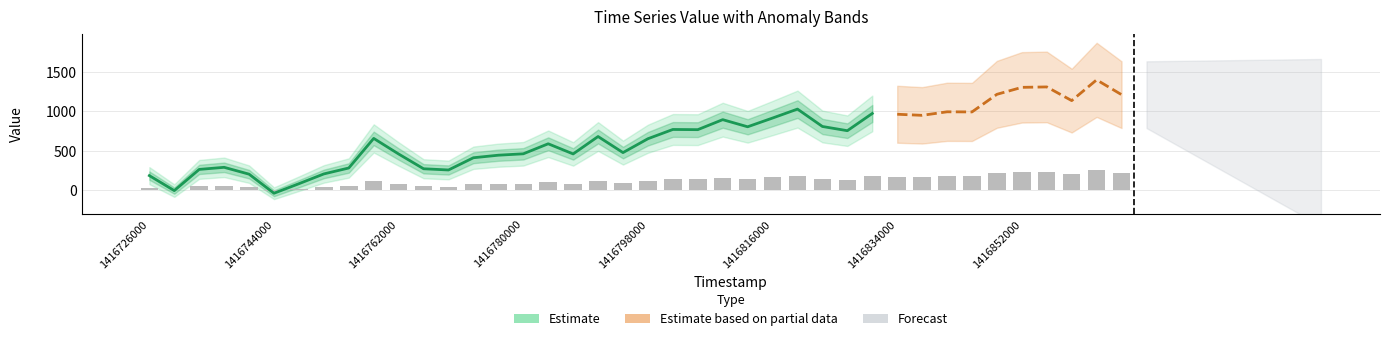

How many negative values are there?

2